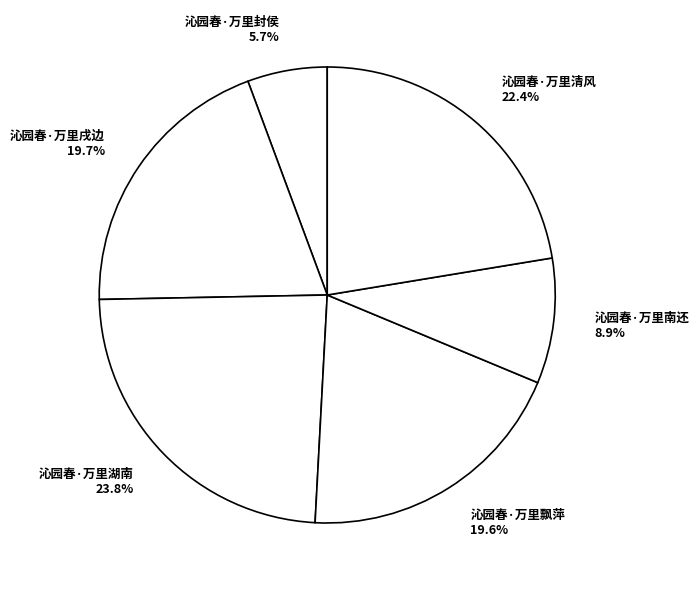

Does 沁园春·万里湖南 account for over 50% of the chart?

No